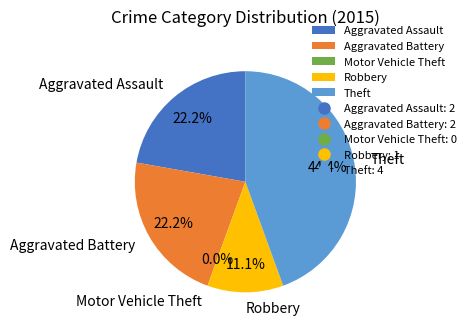

Does Aggravated Assault account for over 50% of the chart?

No